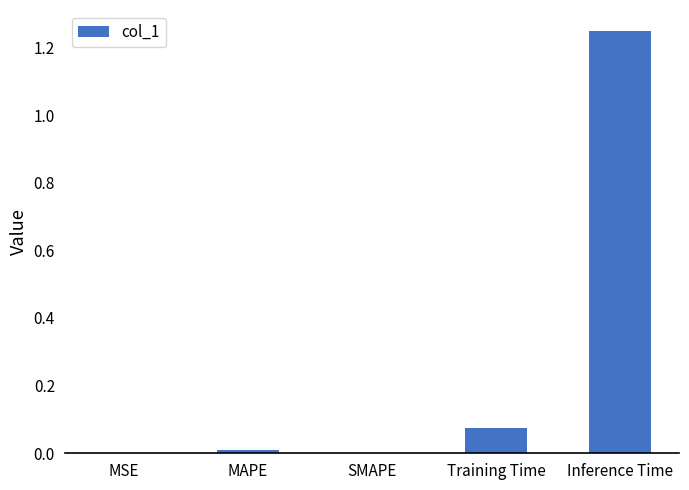

What is the sum of all values?

1.3